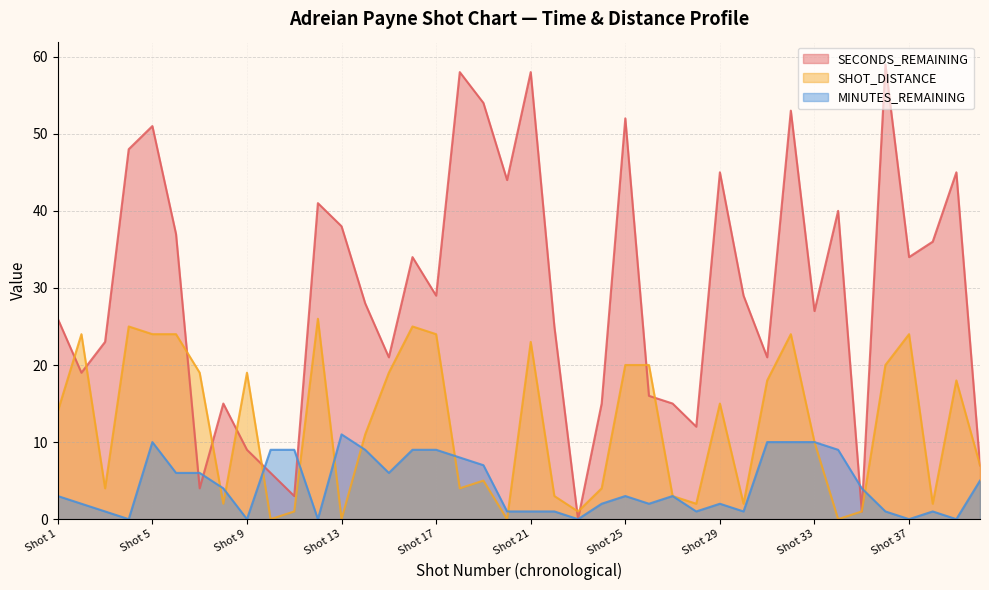

Does the chart have visible grid lines?

Yes